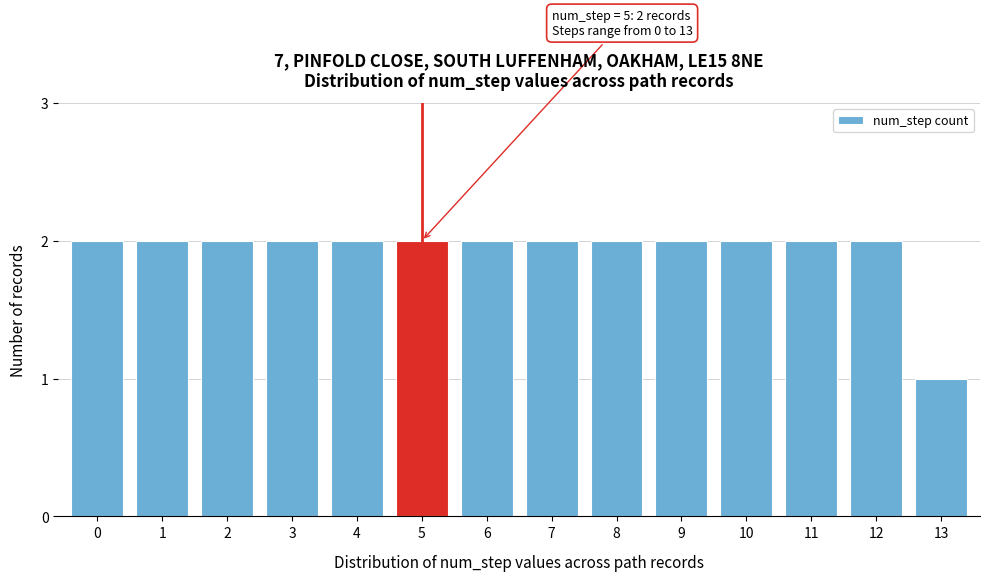

Reading left to right, extract all data points from this chart.

0=2	1=2	2=2	3=2	4=2	5=2	6=2	7=2	8=2	9=2	10=2	11=2	12=2	13=1